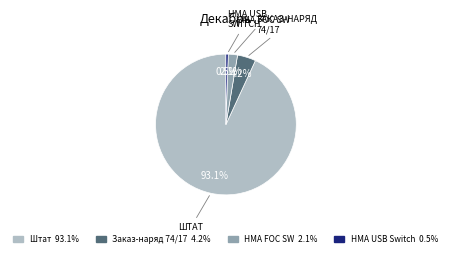

Is there any slice that represents more than half of the pie?

Yes